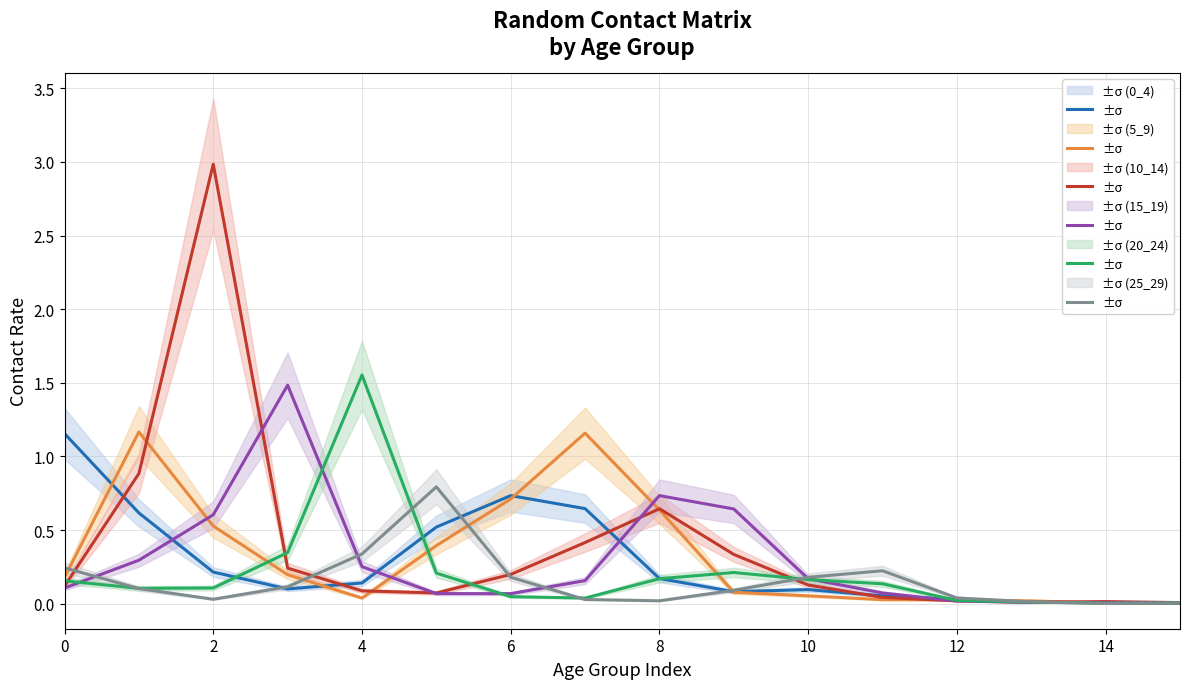

True or false: 10_14 has a value of 0.7 at 14.

False